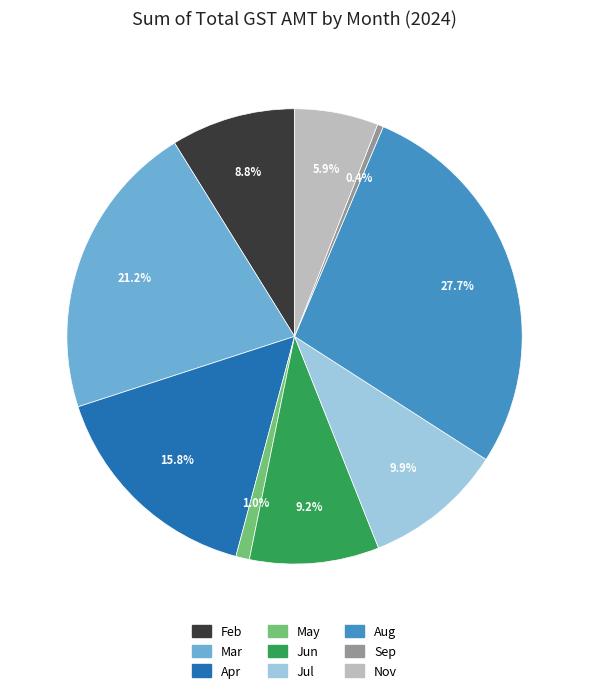

Which category has the biggest portion of the pie?

Aug